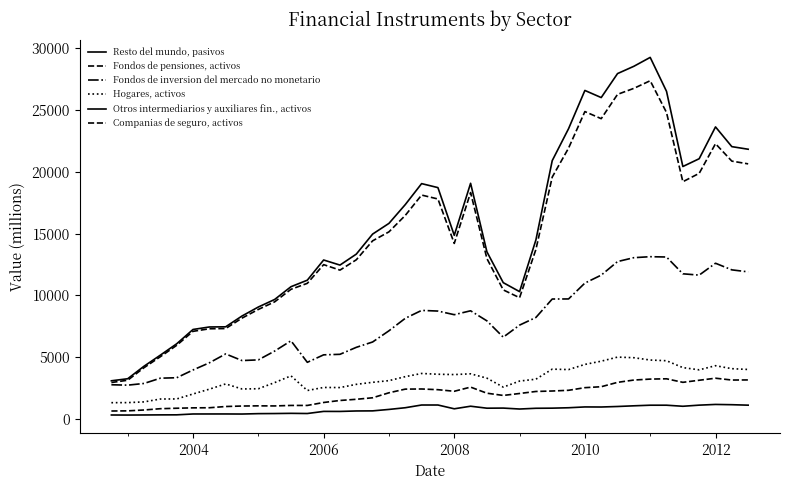

Does the chart have visible grid lines?

No